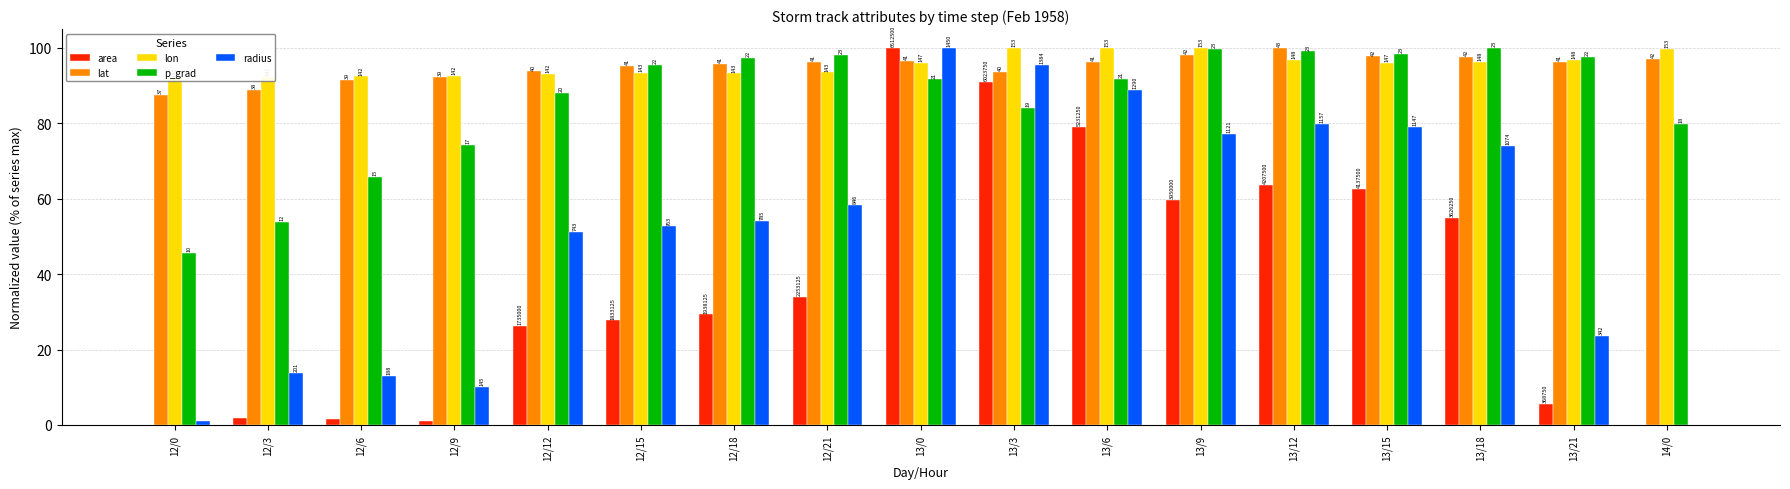

Which series changed the most between 12/15 and 13/21?

radius